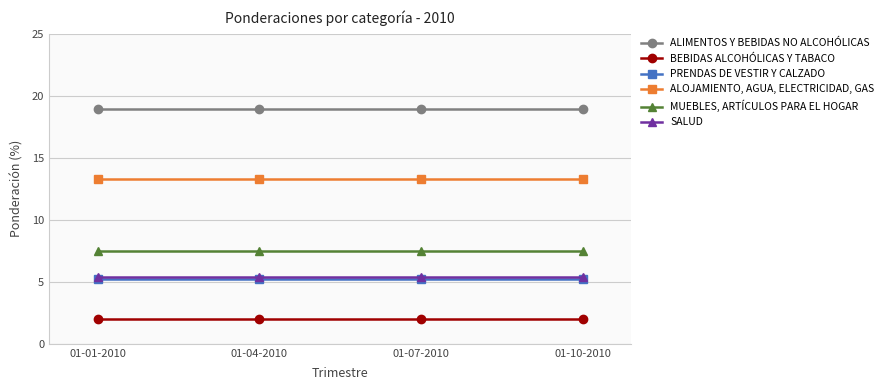

True or false: MUEBLES, ARTÍCULOS PARA EL HOGAR and PRENDAS DE VESTIR Y CALZADO cross at least once.

False